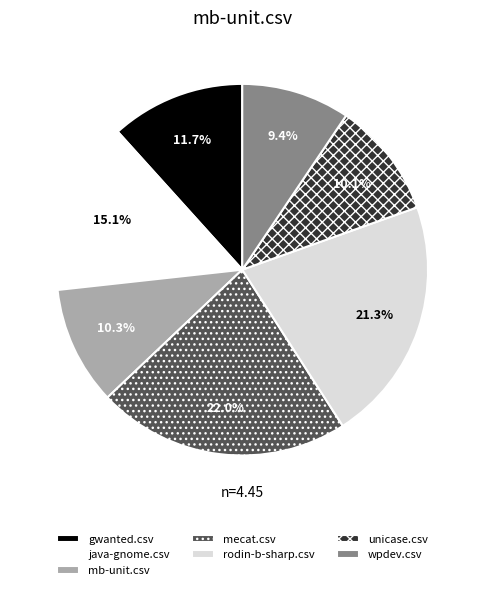

To the nearest percent, what portion does wpdev.csv represent?

9%